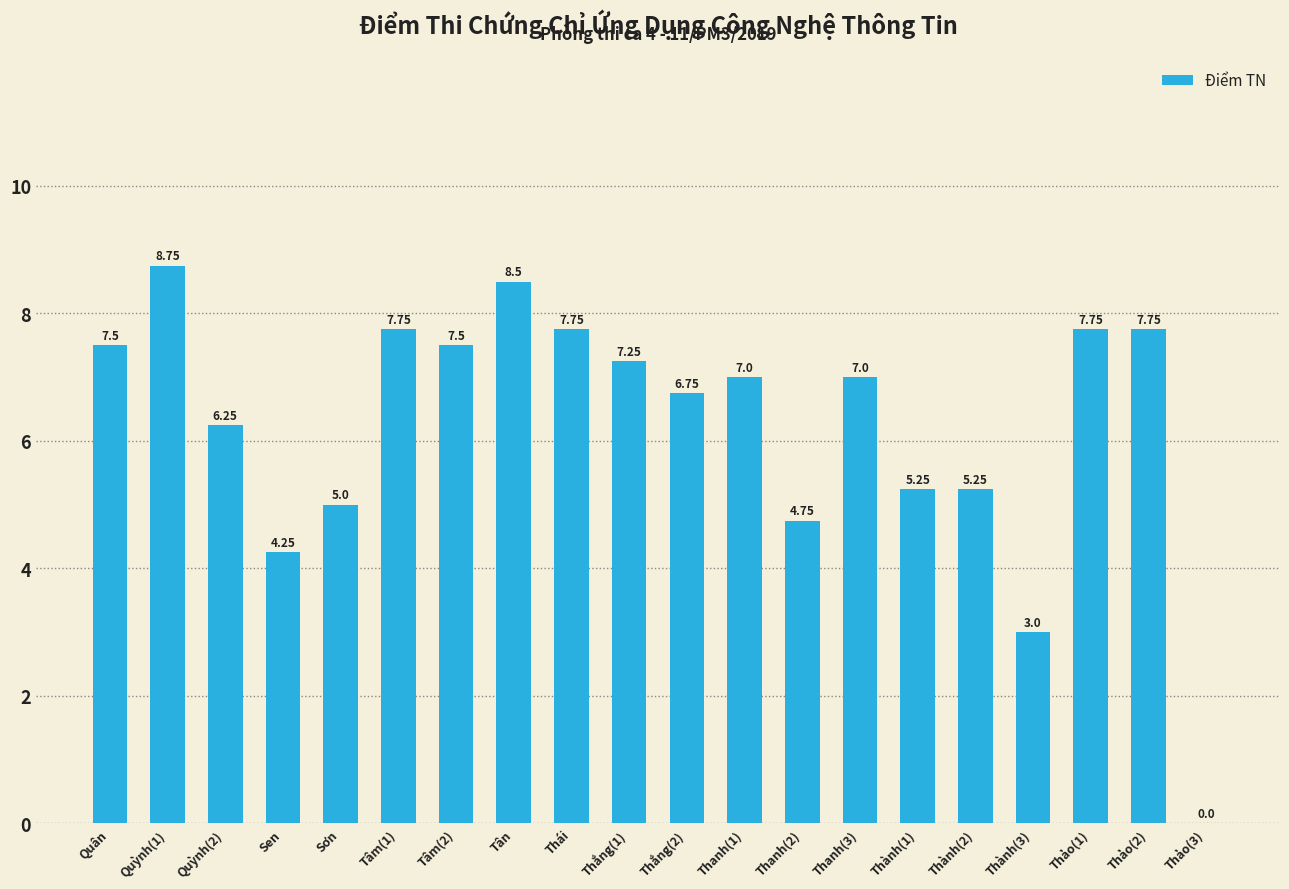

Approximately how many times larger is the value at Thái compared to Tâm(1)?

1.0